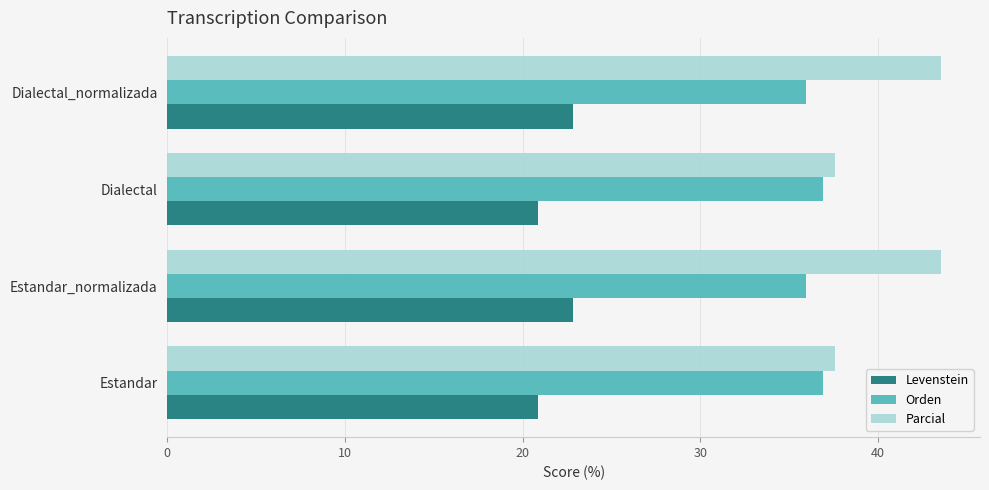

At how many categories does at least one series exceed 28?

4